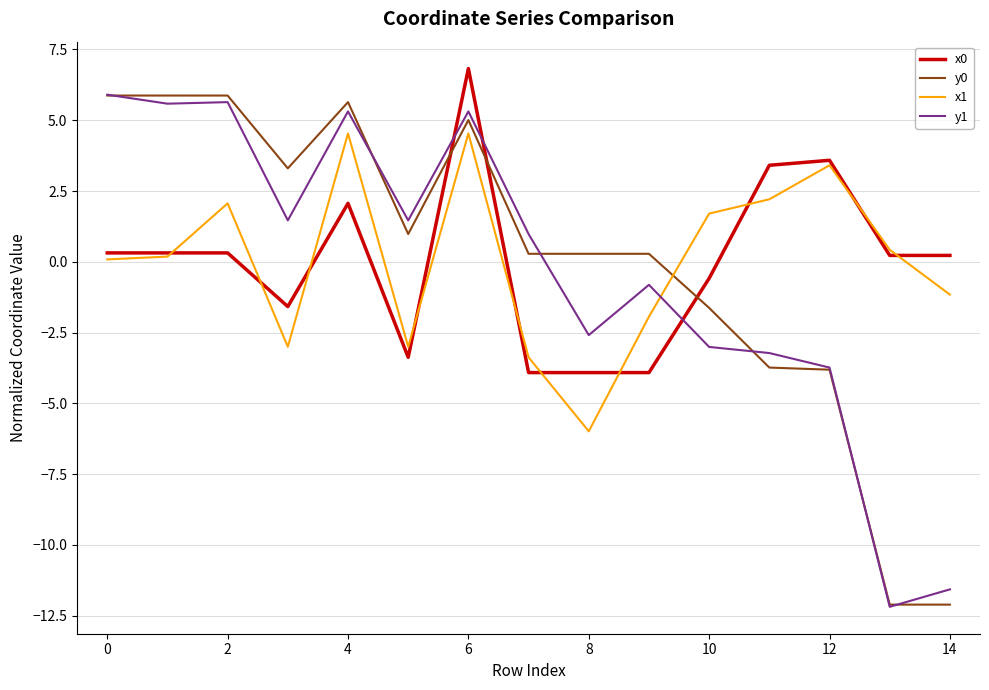

How many times do x1 and y0 cross each other?

1